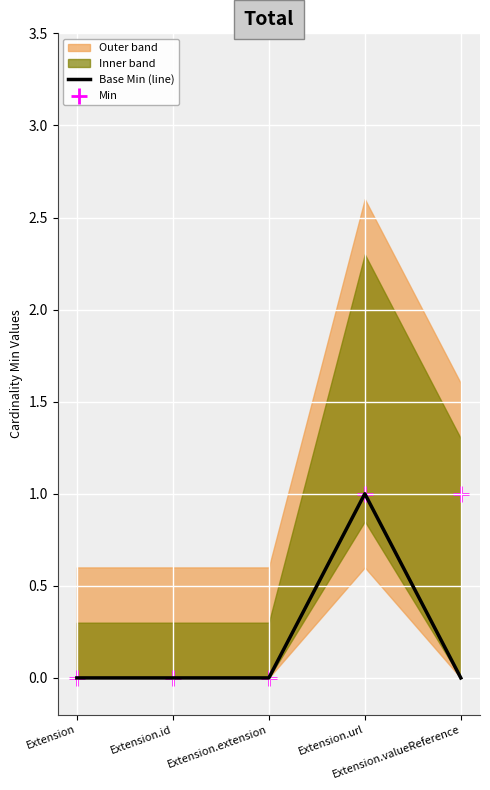

Which series reaches the minimum Y coordinate?

Base Min (line)